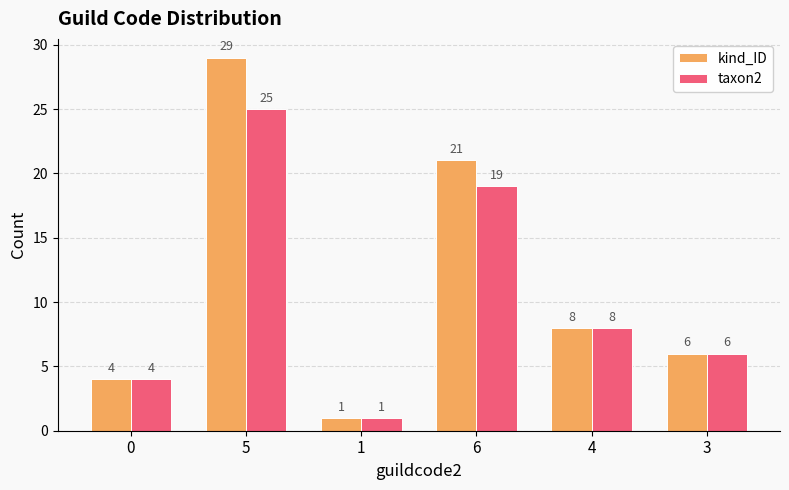

How many groups of bars are there?

6